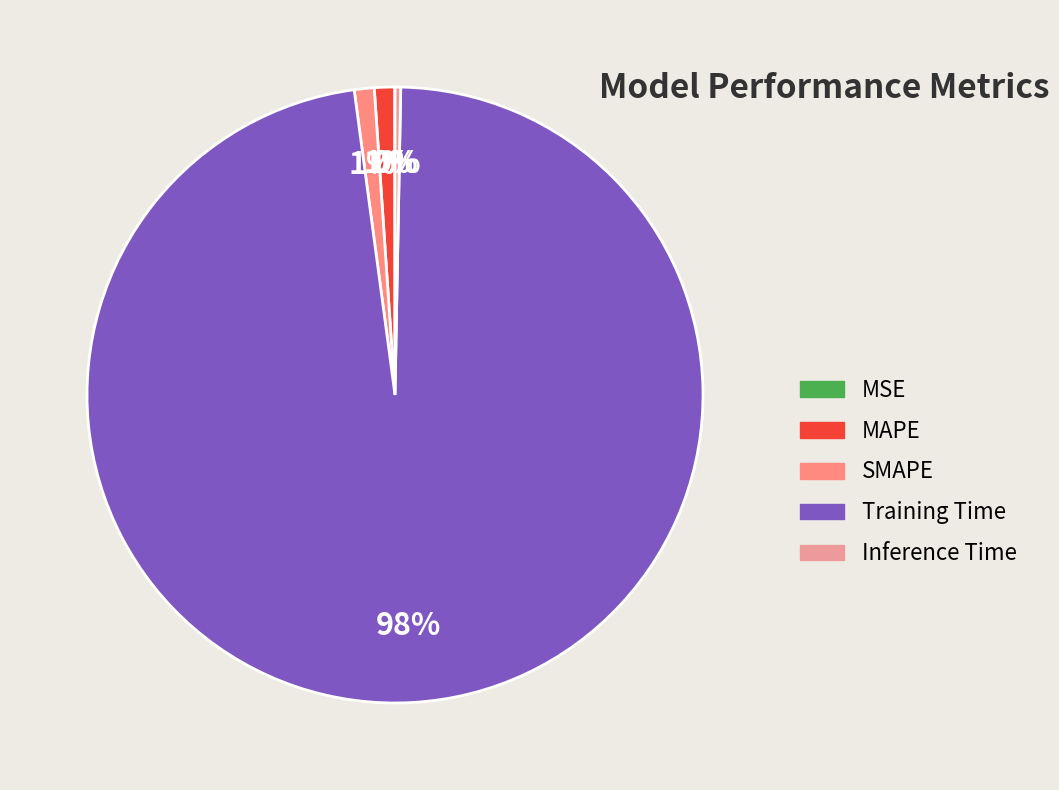

What percentage is the Training Time slice, to the nearest percent?

98%